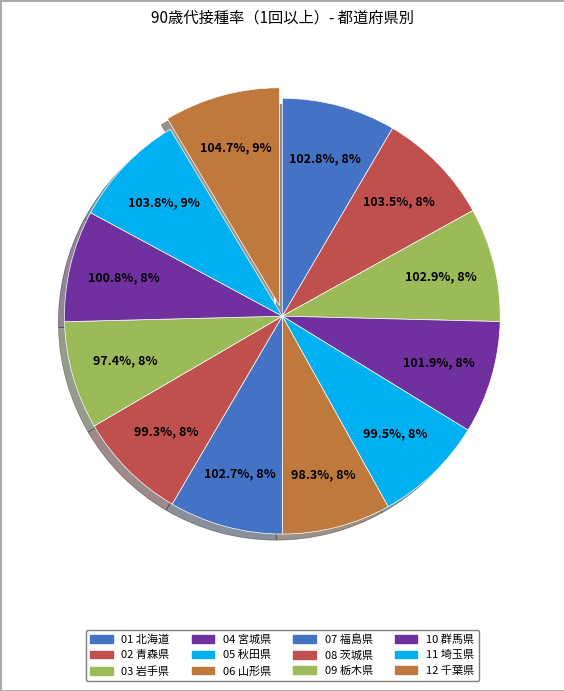

Count the number of slices in the pie.

12